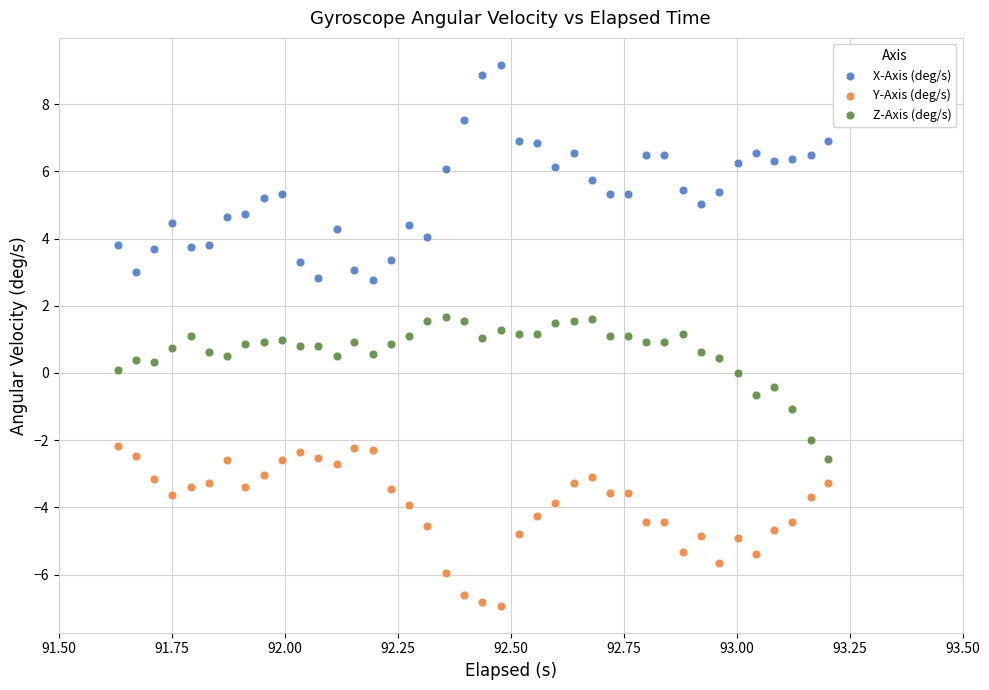

Which series reaches the minimum Y coordinate?

Y-Axis (deg/s)